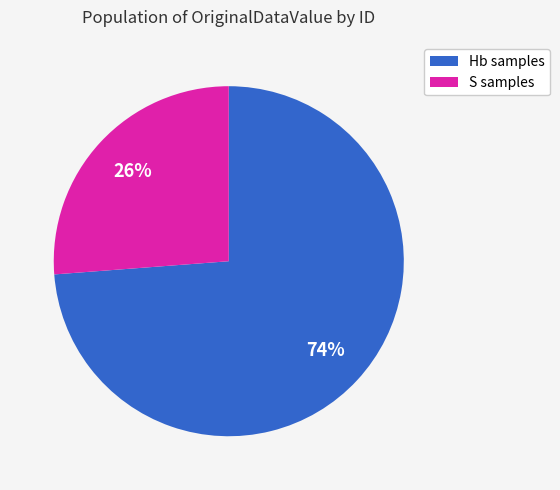

Do Hb samples and S samples together represent more than half of the pie?

Yes